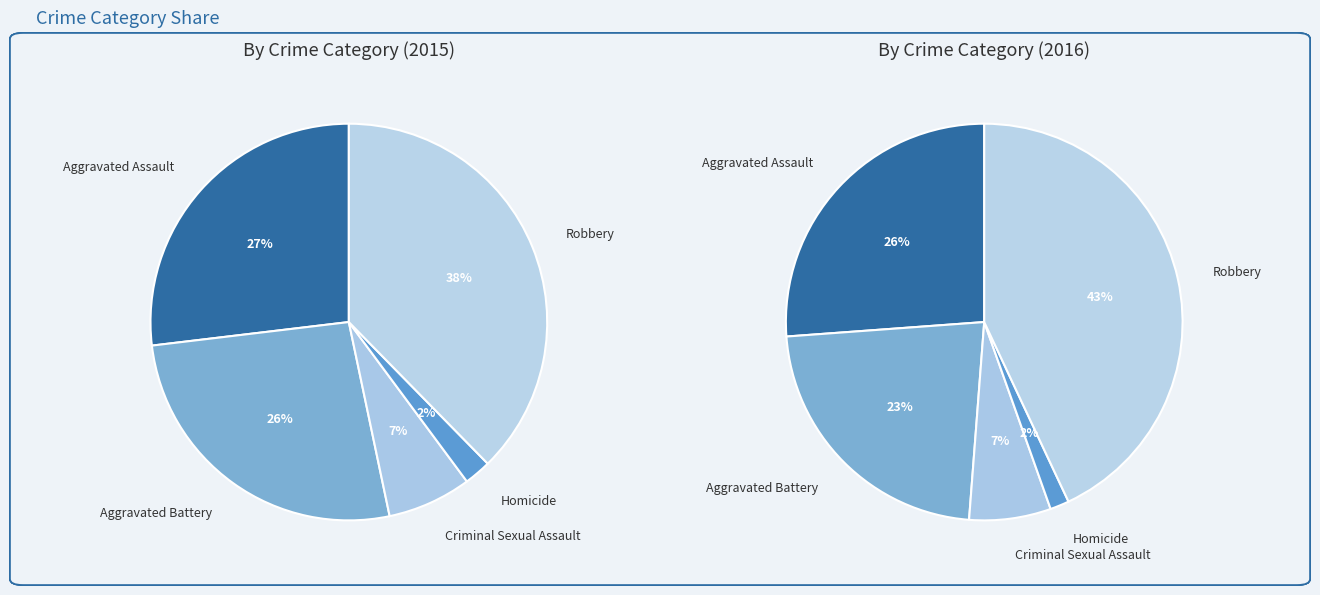

Does any single category account for the majority?

No